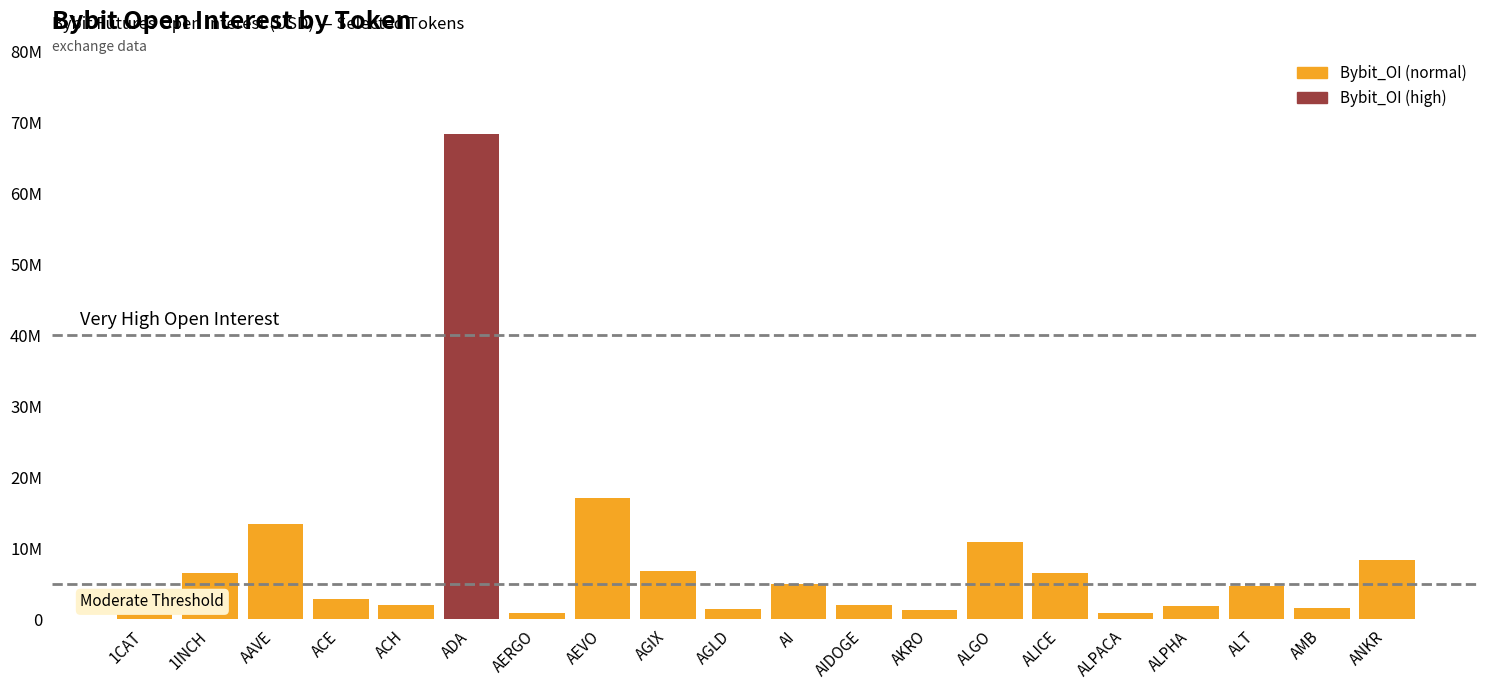

Count the number of data series in this chart.

1